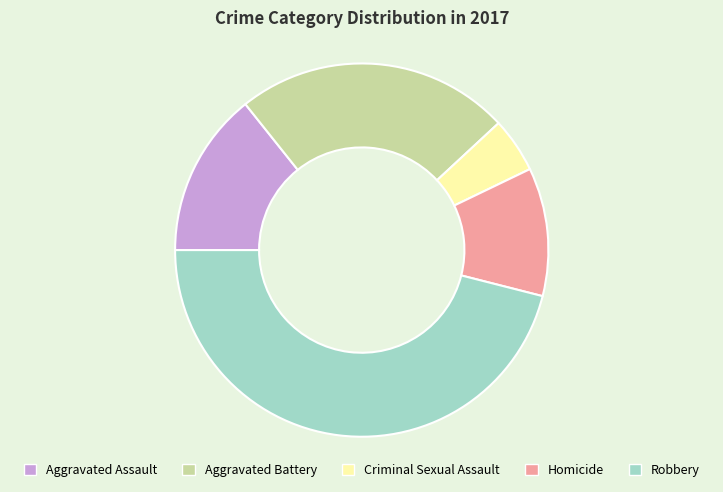

Which has a higher value, Aggravated Assault or Robbery?

Robbery